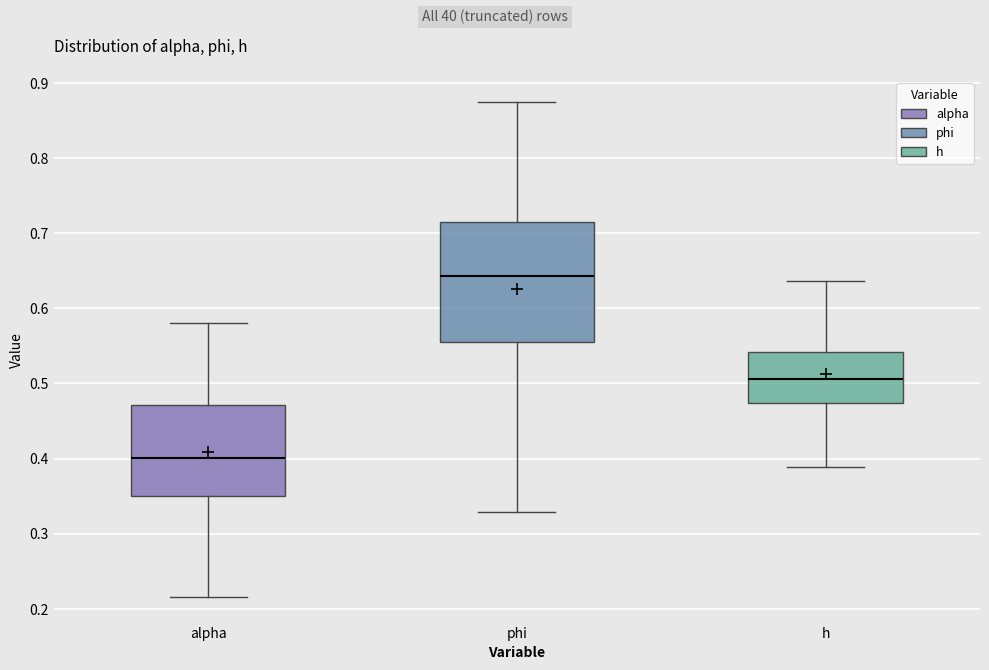

Comparing the boxes themselves (not the whiskers), which one is the tallest?

phi